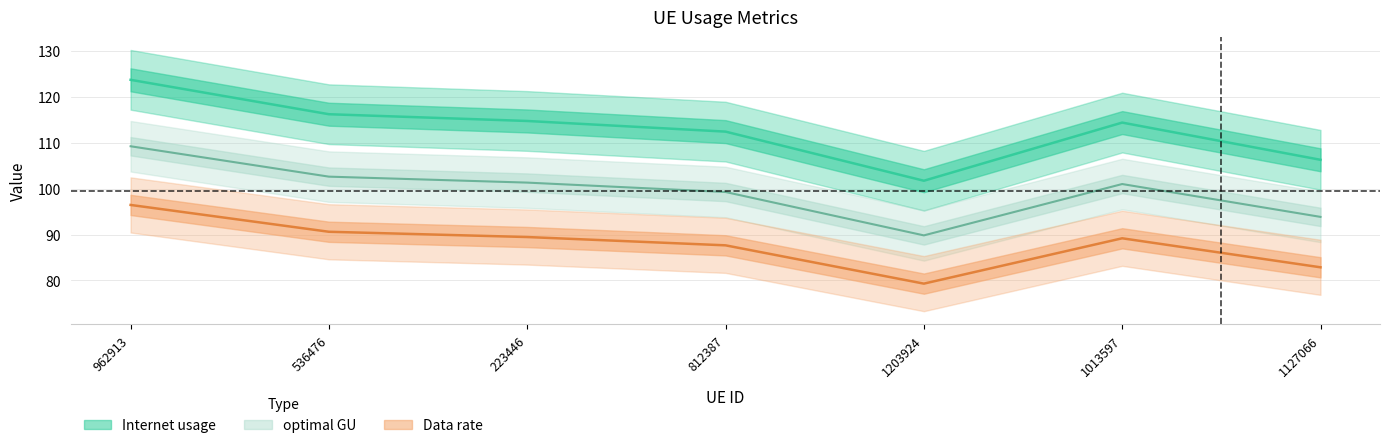

Which series has the largest total across all categories?

Internet usage